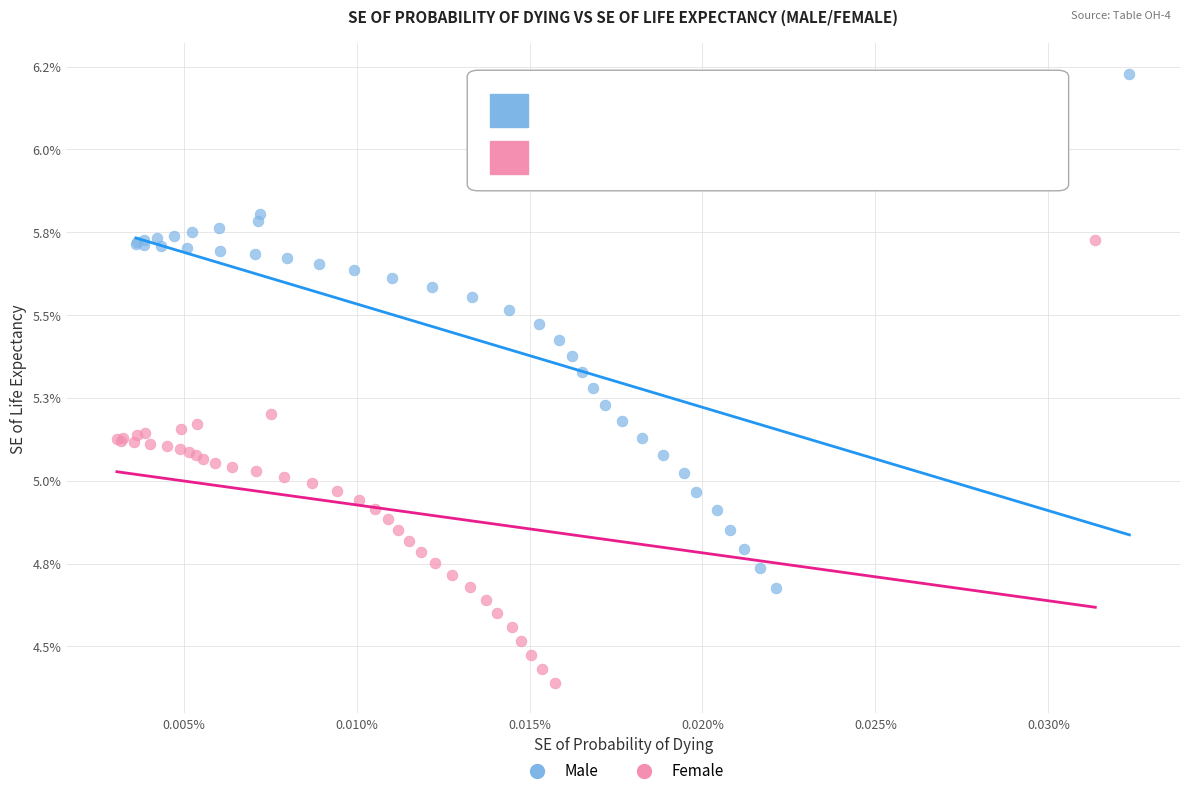

What are all the series names shown in the legend?

Male, Female